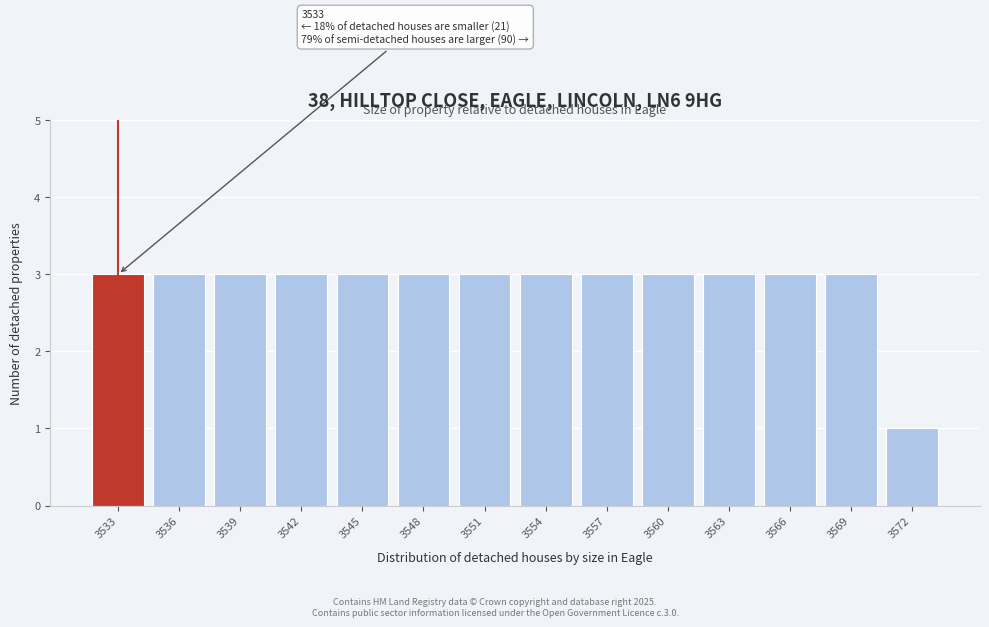

Reading right to left, what are all the values shown in this chart?

3572=1	3569=3	3566=3	3563=3	3560=3	3557=3	3554=3	3551=3	3548=3	3545=3	3542=3	3539=3	3536=3	3533=3